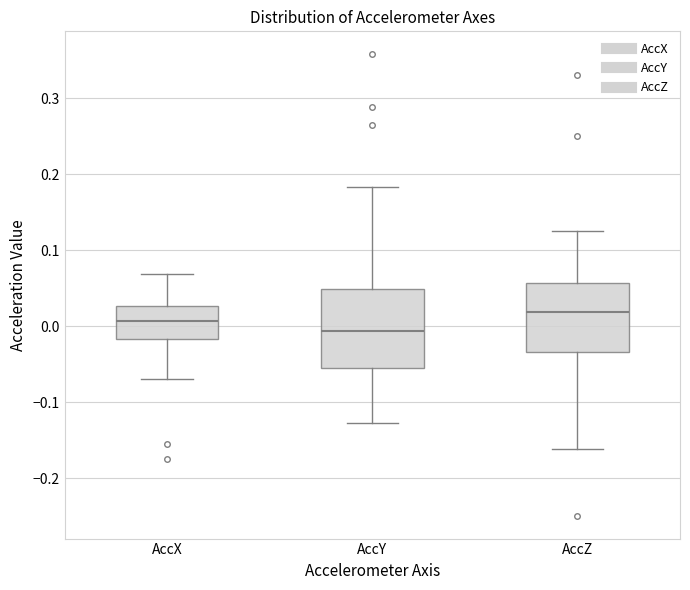

Where does the lower whisker of the box for AccX end on the y-axis? The values are not printed on the chart, so give them approximately, as read against the axis.

-0.07